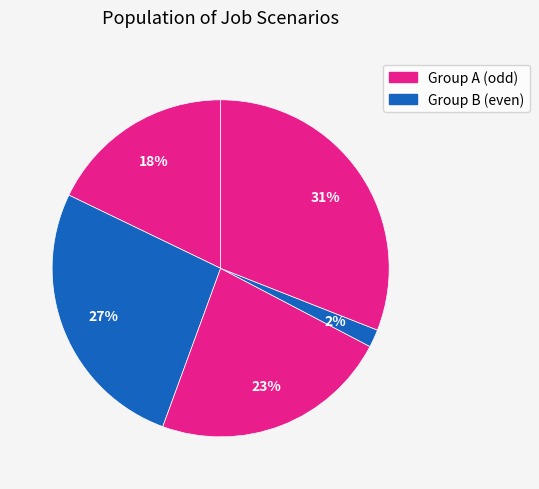

How many segments does this pie chart have?

5